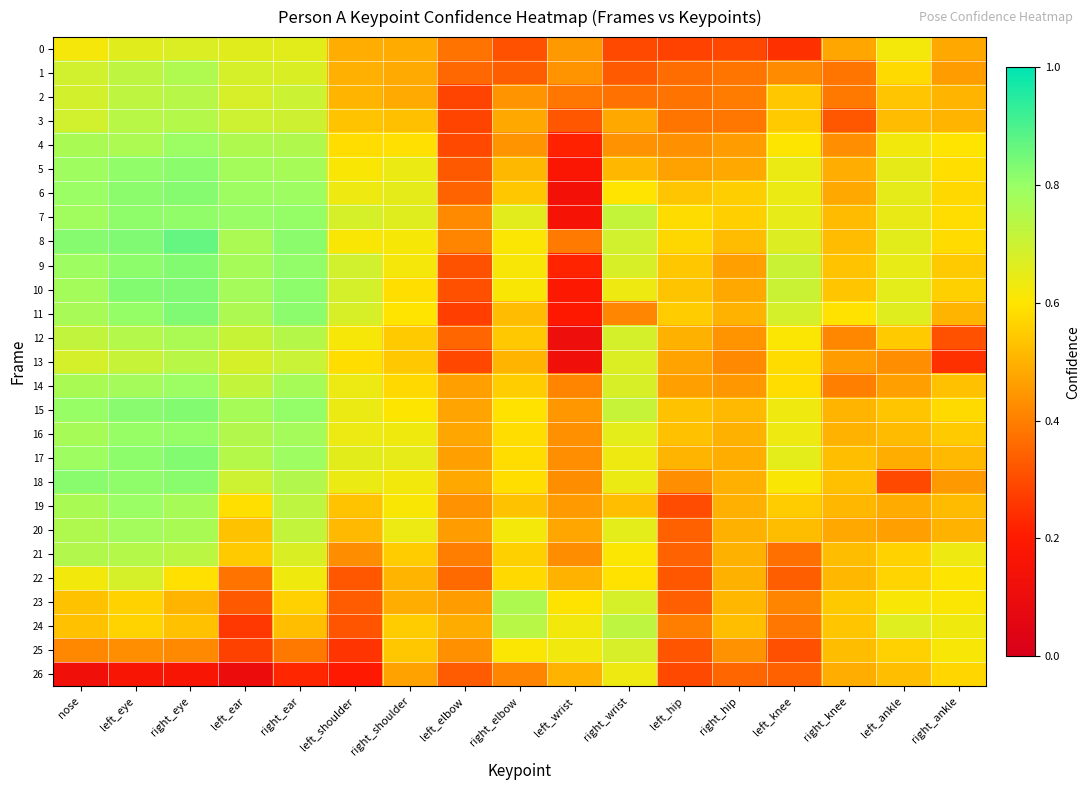

Which series changed the most between left_wrist and left_knee?

10